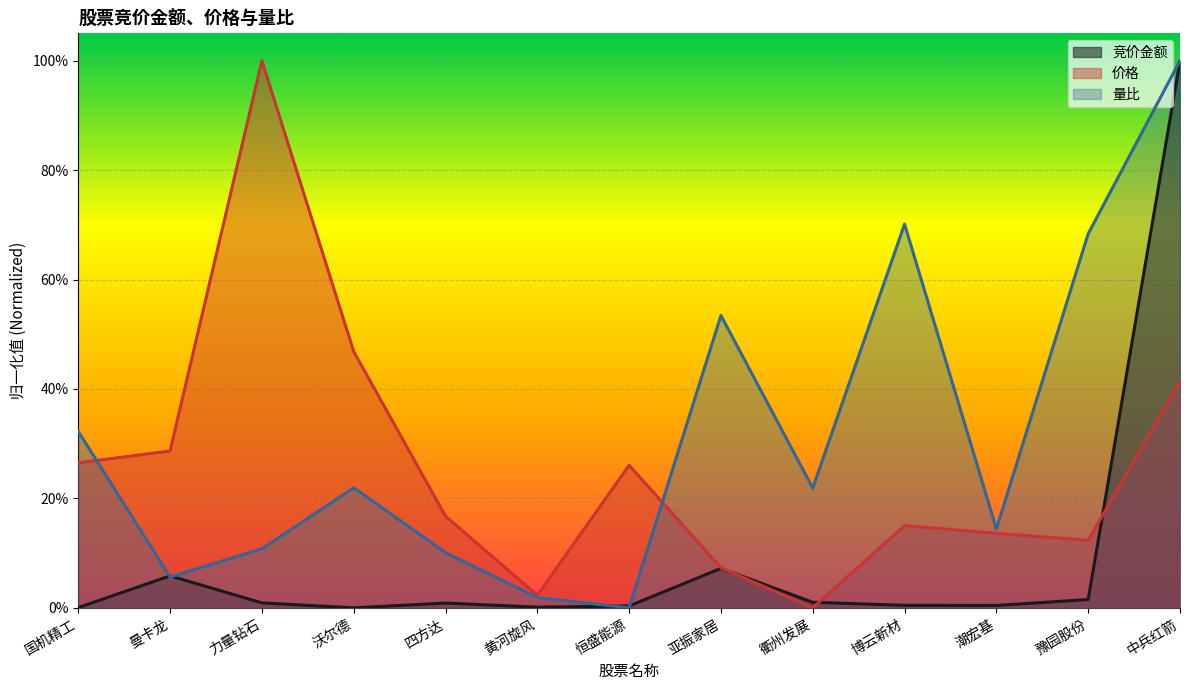

Reading right to left, list all the values displayed in this chart.

竞价金额: 1.0	0.0	0.0	0.0	0.0	0.1	0.0	0.0	0.0	0.0	0.0	0.1	0.0
价格: 0.4	0.1	0.1	0.2	0.0	0.1	0.3	0.0	0.2	0.5	1.0	0.3	0.3
量比: 1.0	0.7	0.1	0.7	0.2	0.5	0.0	0.0	0.1	0.2	0.1	0.1	0.3